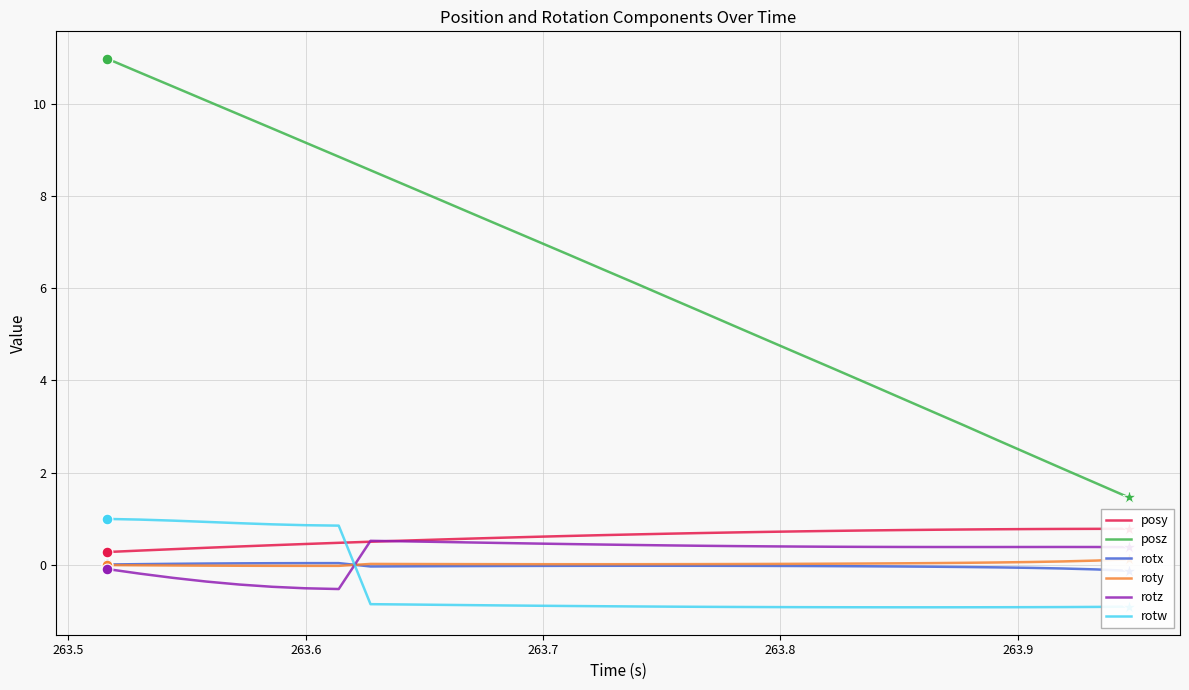

At how many categories does at least one series exceed 4?

23